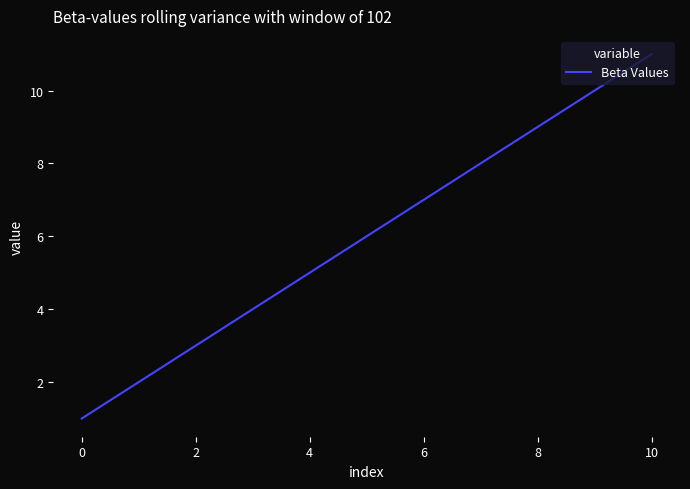

What is the greatest value displayed?

11